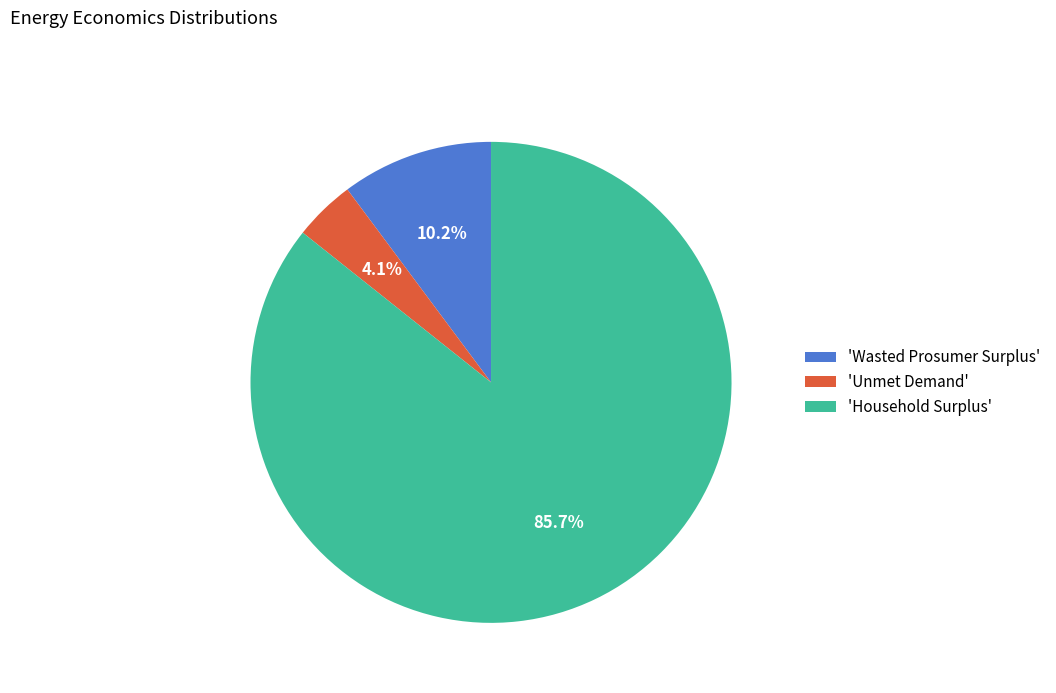

What portion of the pie excludes 'Wasted Prosumer Surplus'?

89.8%